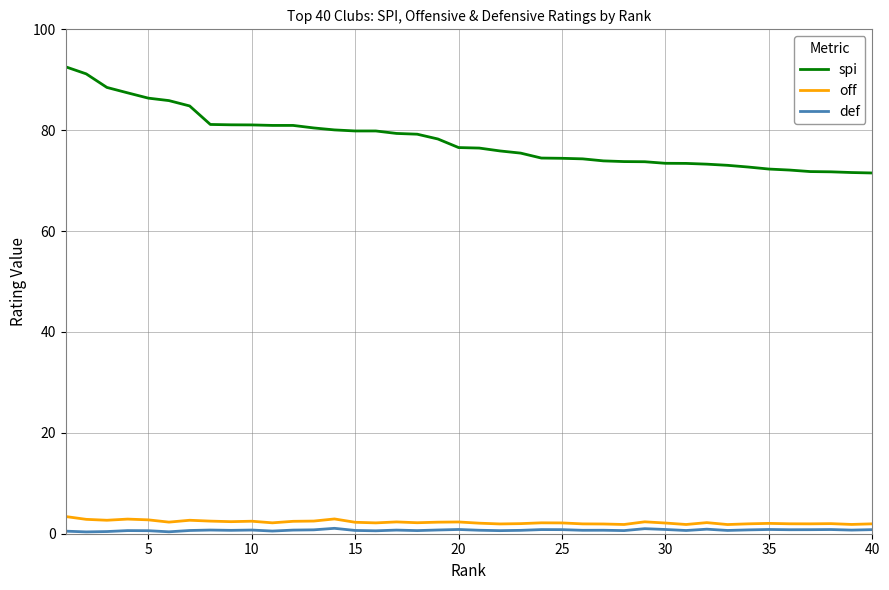

Does the chart display data point markers on the line(s)?

No